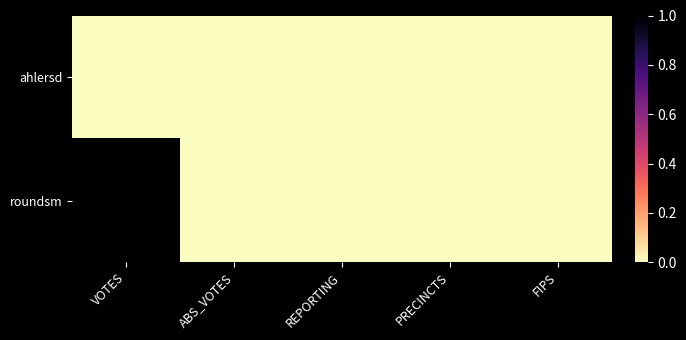

Reading right to left, list all the values displayed in this chart.

ahlersd: FIPS=0	PRECINCTS=0	REPORTING=0	ABS_VOTES=0	VOTES=0
roundsm: FIPS=0	PRECINCTS=0	REPORTING=0	ABS_VOTES=0	VOTES=1